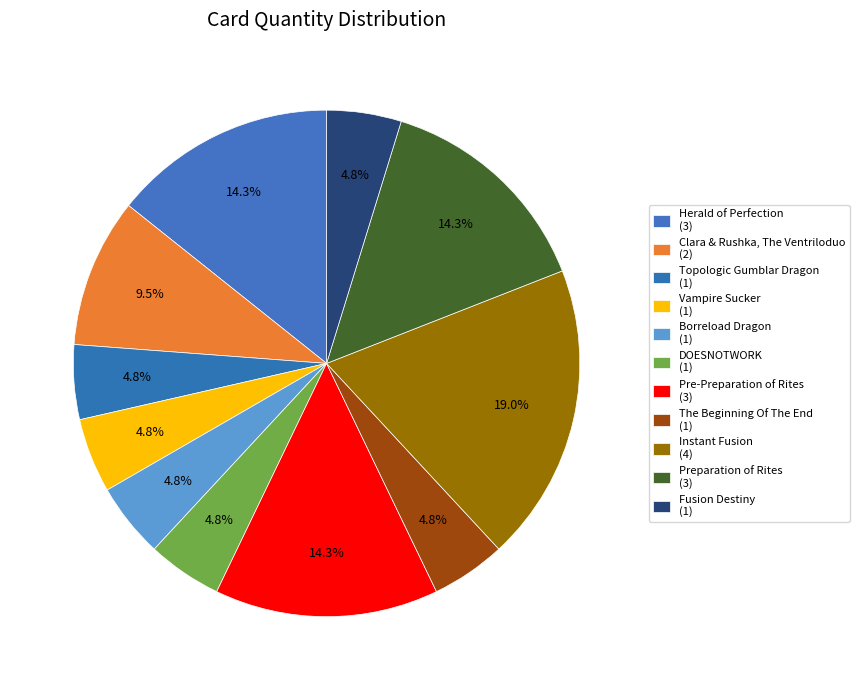

Count the number of slices in the pie.

11